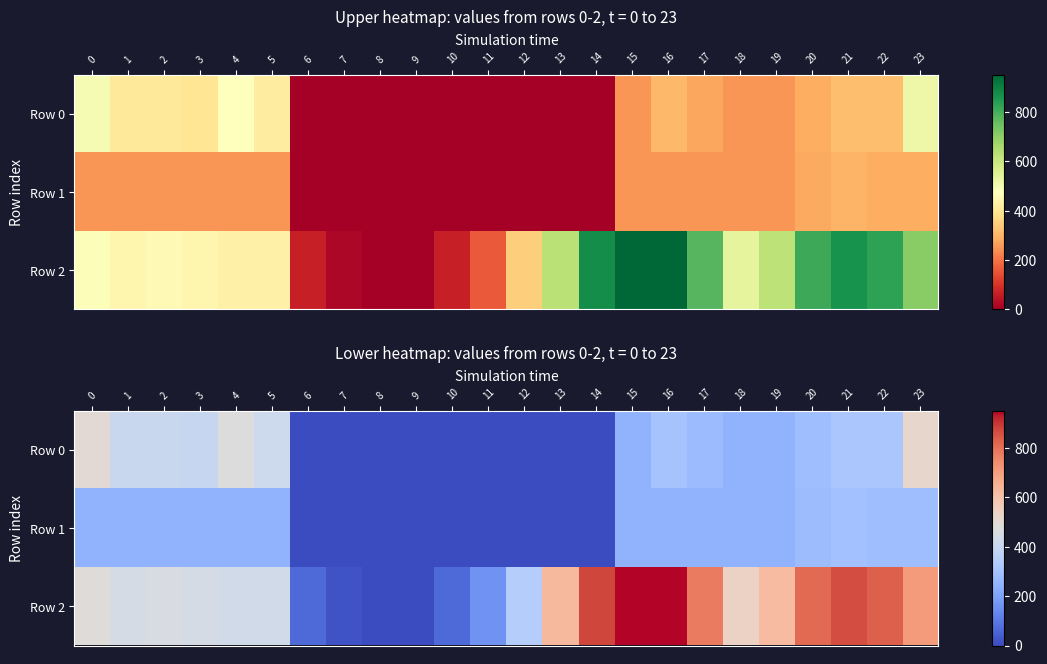

Which category has the lowest value across all series?

6